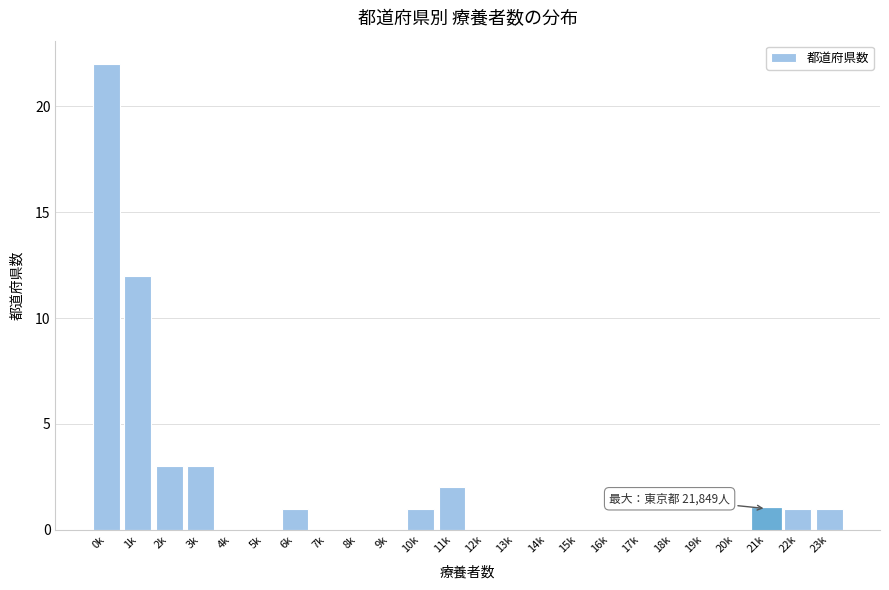

Reading left to right, list all the values displayed in this chart.

0k=22	1k=12	2k=3	3k=3	4k=0	5k=0	6k=1	7k=0	8k=0	9k=0	10k=1	11k=2	12k=0	13k=0	14k=0	15k=0	16k=0	17k=0	18k=0	19k=0	20k=0	21k=1	22k=1	23k=1